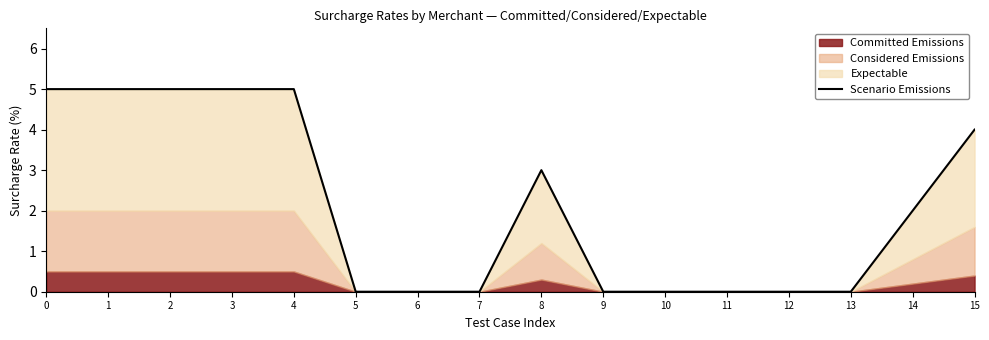

Reading right to left, what are all the values shown in this chart?

15=4	14=2	13=0	12=0	11=0	10=0	9=0	8=3	7=0	6=0	5=0	4=5	3=5	2=5	1=5	0=5